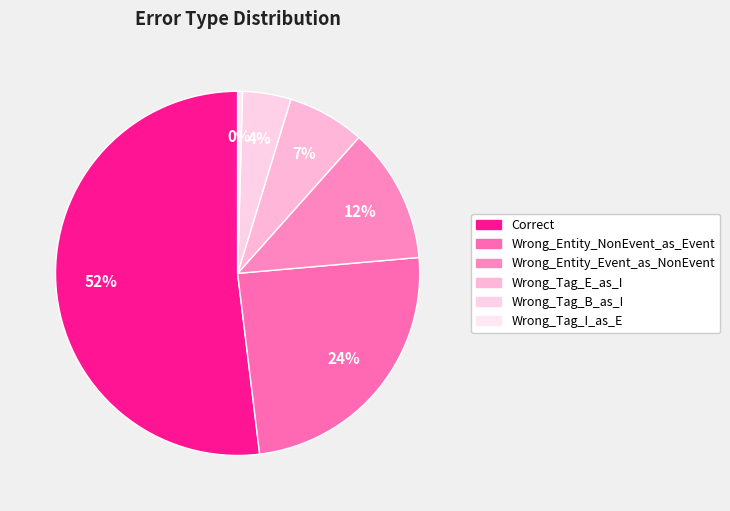

To the nearest percent, what percentage of the pie is Correct?

52%